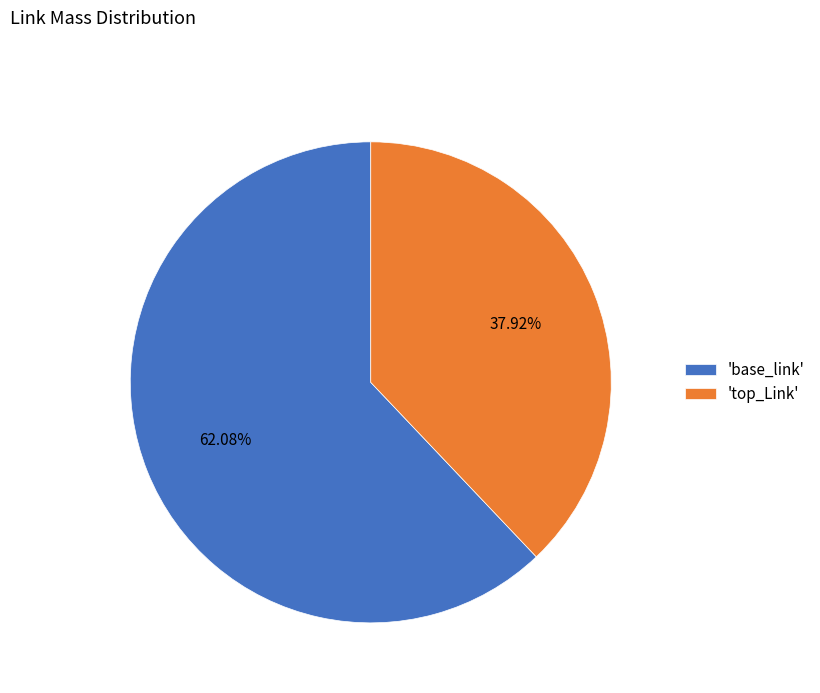

Which has a higher value, 'base_link' or 'top_Link'?

'base_link'